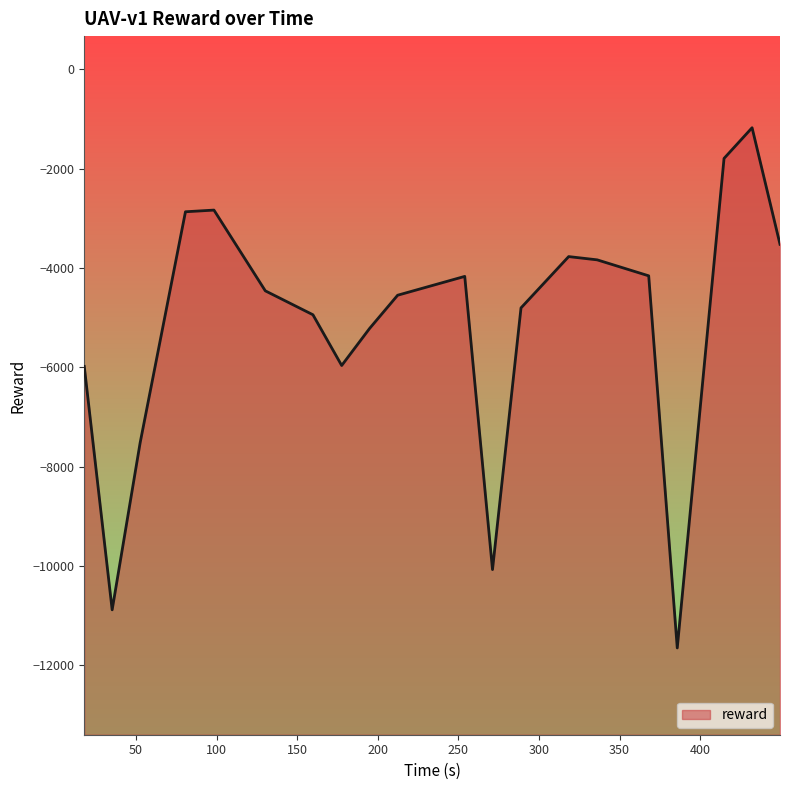

Reading right to left, extract all data points from this chart.

-3521.6	-1174.9	-1792.6	-11647.6	-4156.2	-3834.6	-3768.9	-4801.8	-10070.2	-4167.7	-4546.8	-5217.6	-5961.4	-4939.9	-4458.3	-2832.8	-2866.6	-7516.2	-10880.3	-5979.8